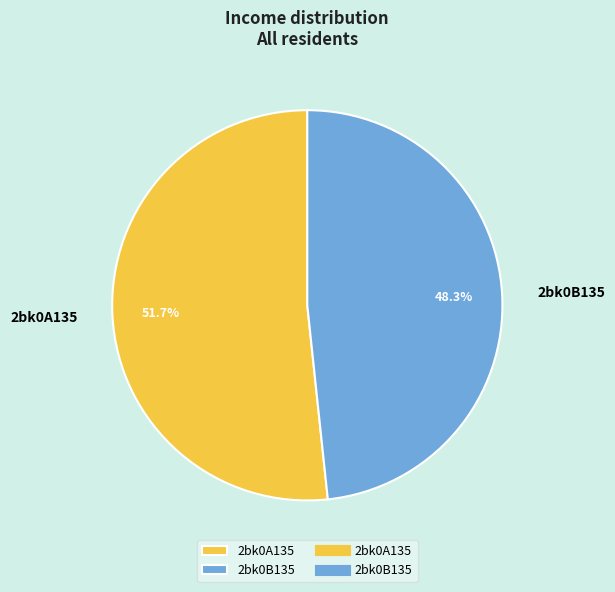

What is the smallest slice in the pie chart?

2bk0B135